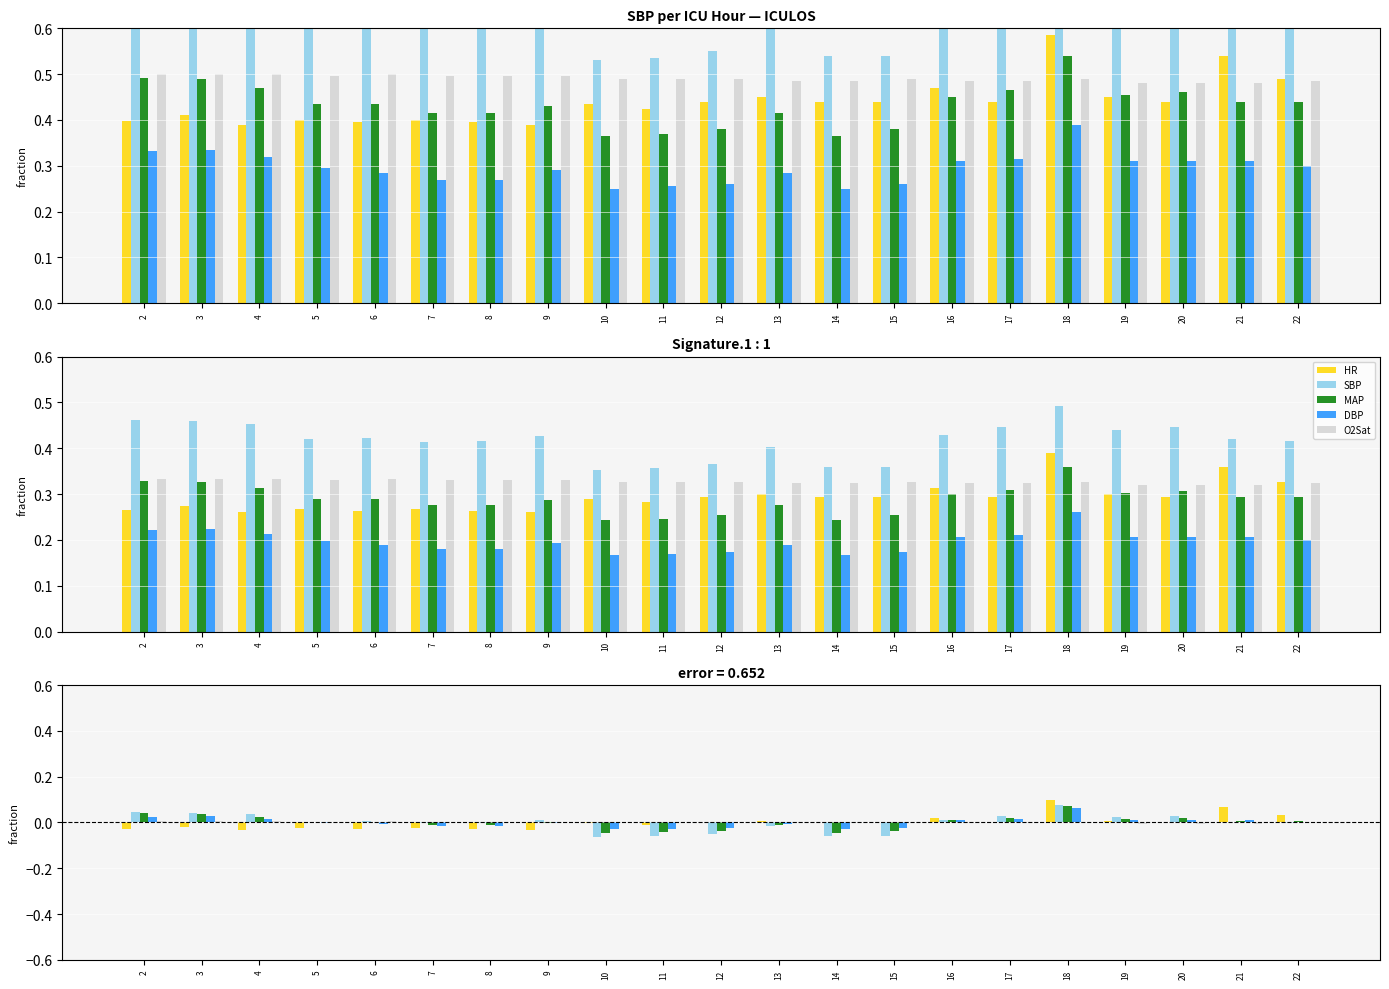

Which series changed the most between 11 and 16?

SBP